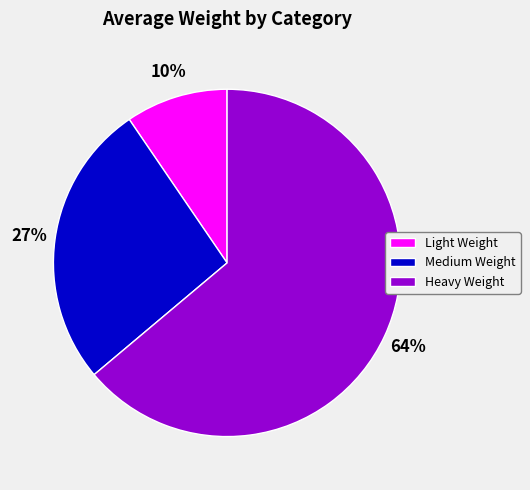

True or false: Medium Weight accounts for 27% of the total.

True